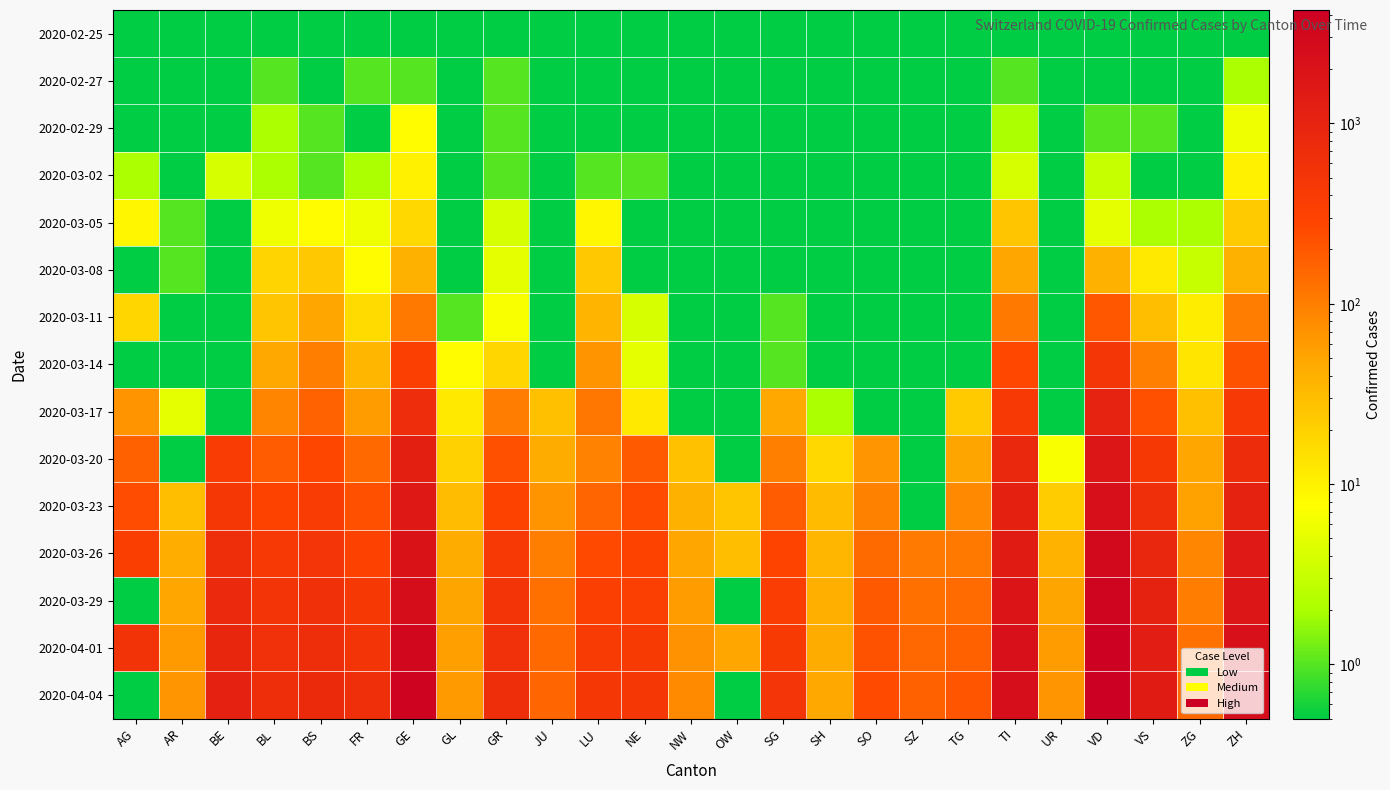

At how many categories does at least one series exceed 3715?

2